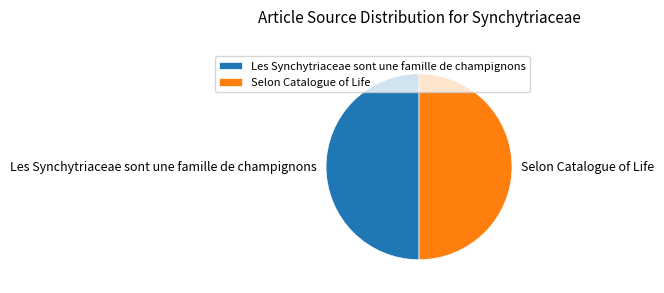

True or false: Selon Catalogue of Life accounts for 93% of the total.

False